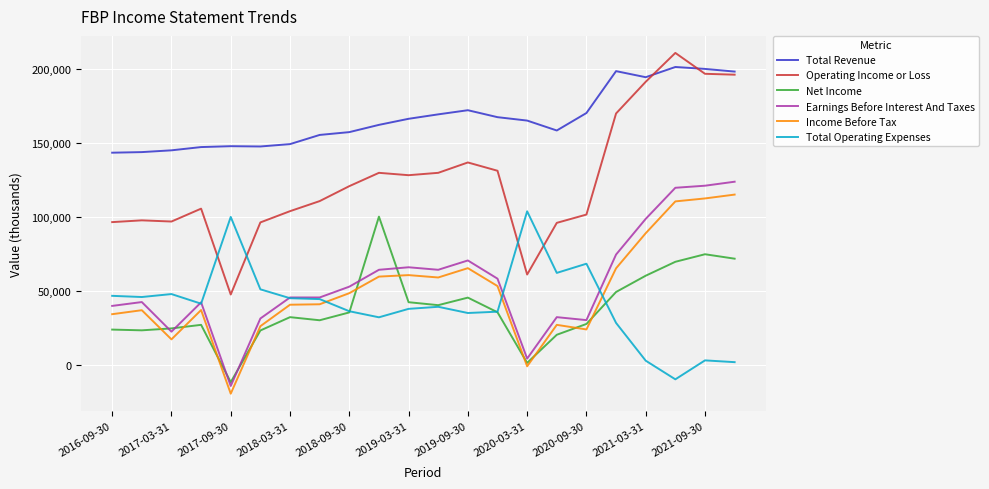

True or false: Operating Income or Loss and Income Before Tax cross at least once.

False